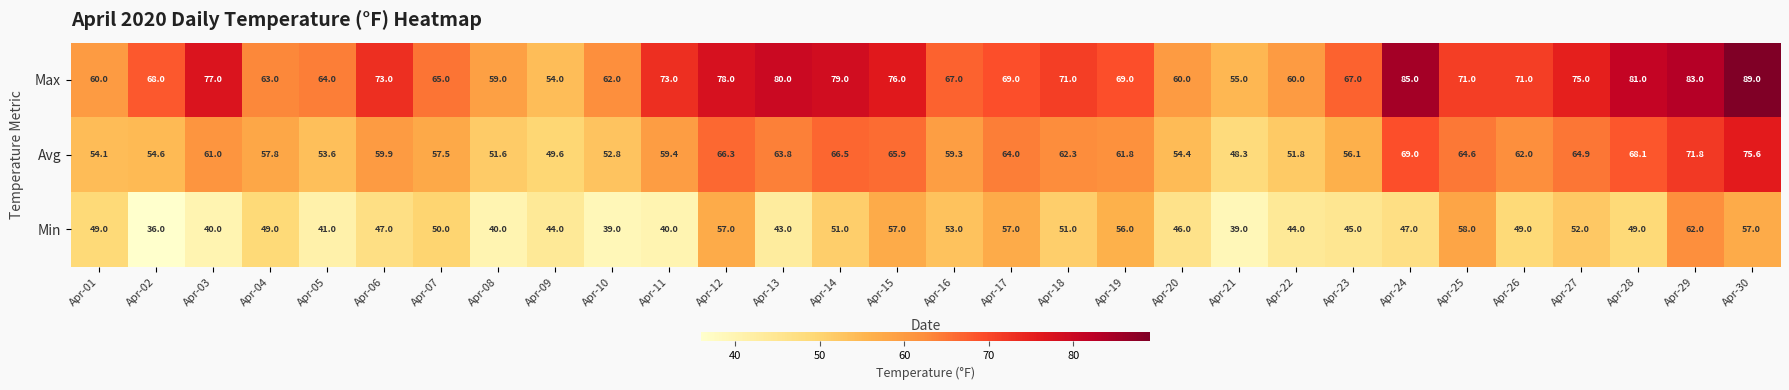

What is the total value across all series at Apr-07?

172.5